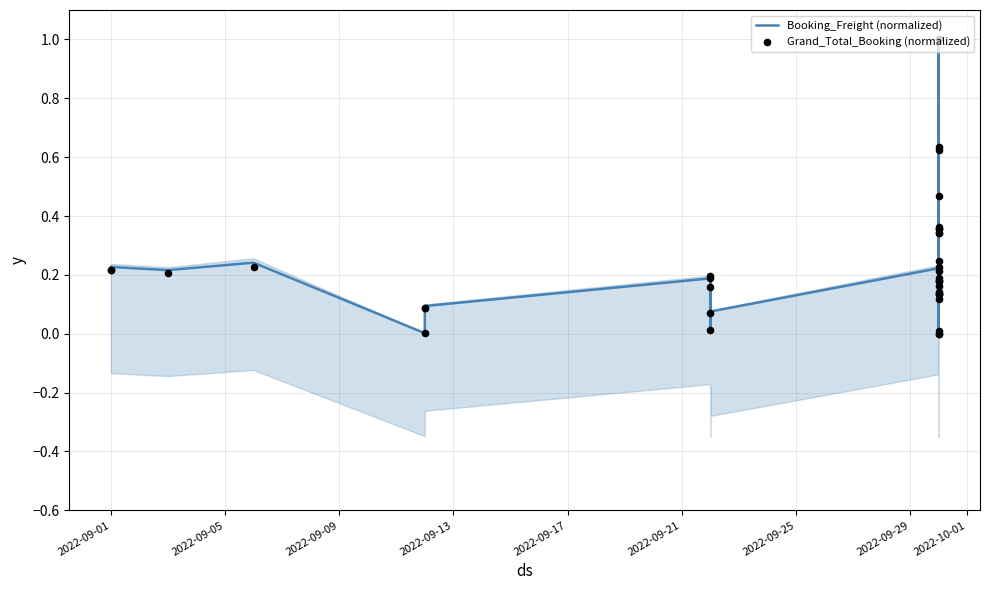

Is the value of Booking_Freight (normalized) at 18 greater than the value of Grand_Total_Booking (normalized) at 25?

No